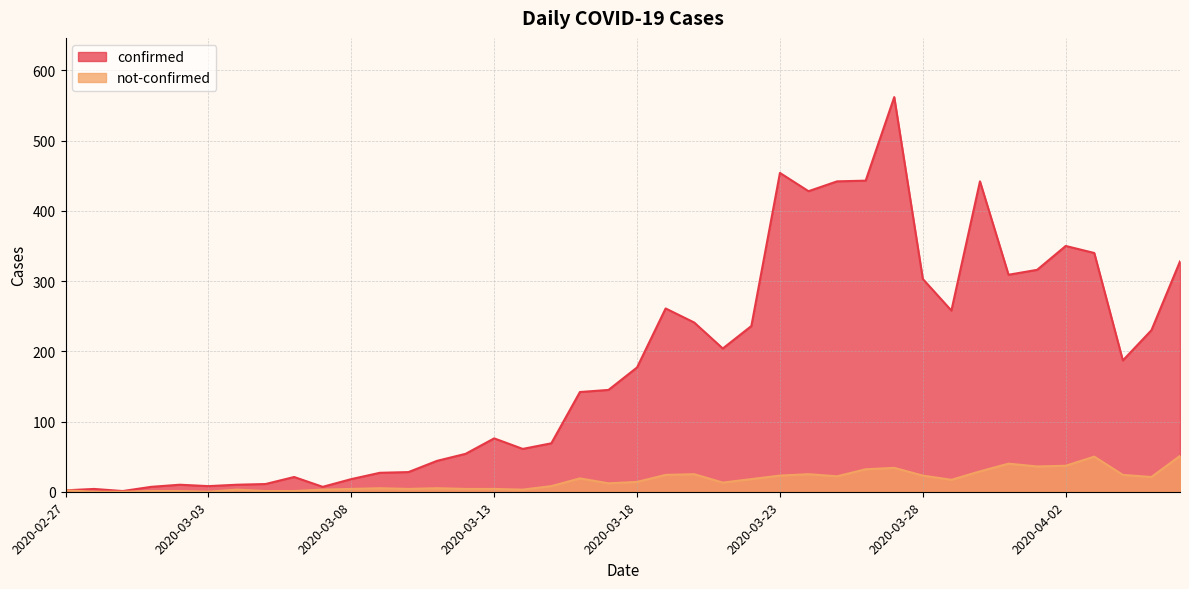

List the series in order of their overall mean, lowest first.

not-confirmed, confirmed